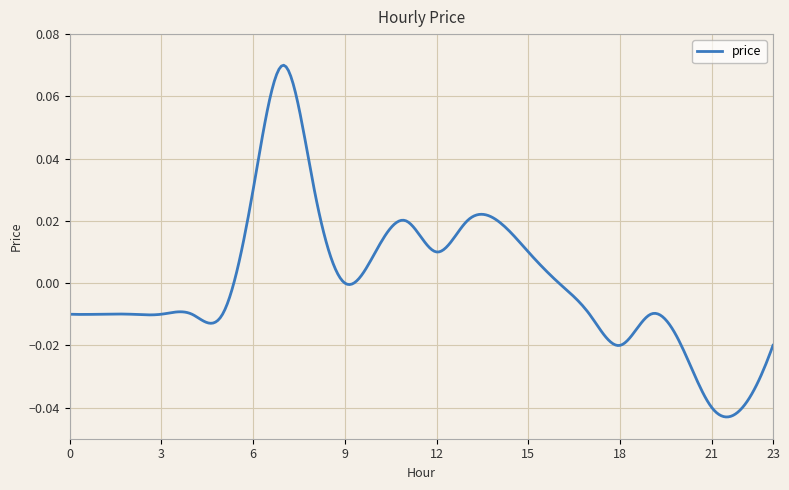

Which label corresponds to the largest value in the chart?

7